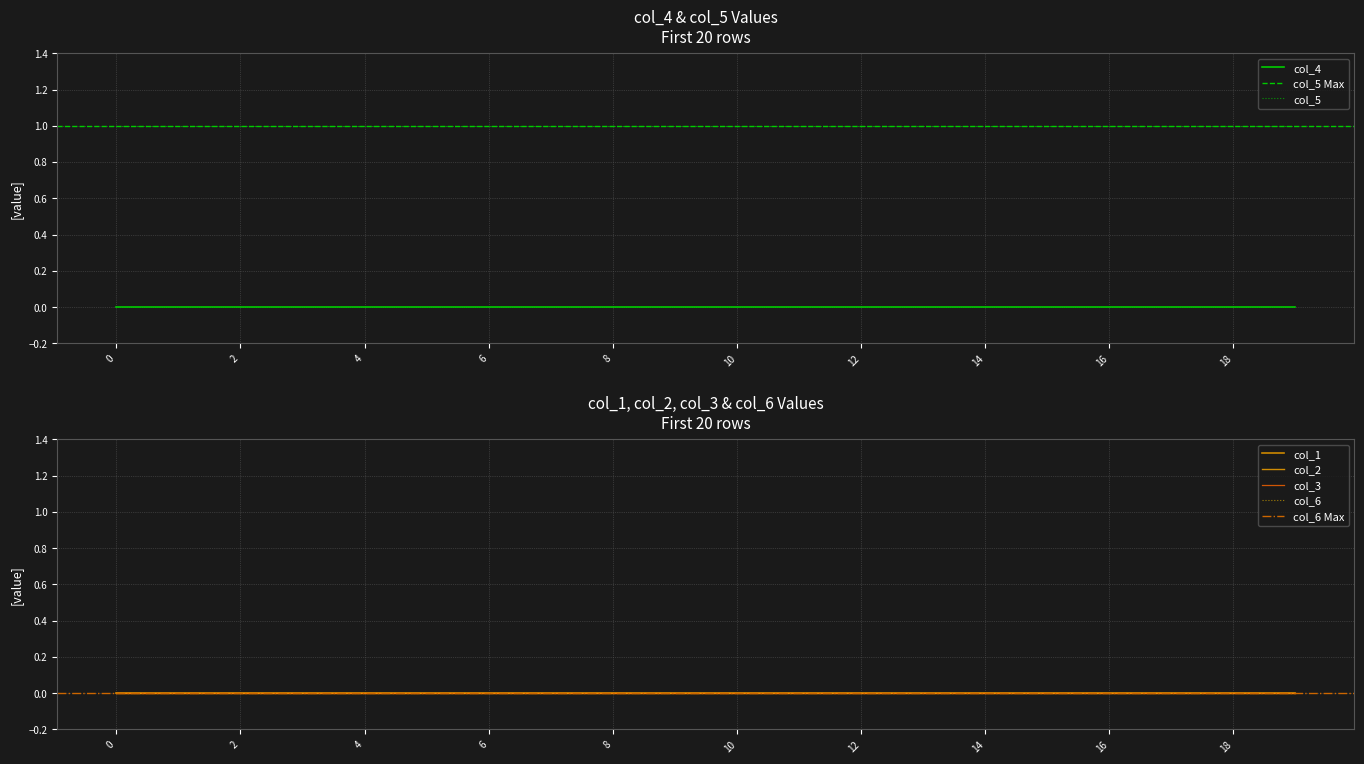

Which series has the widest spread of values?

col_1